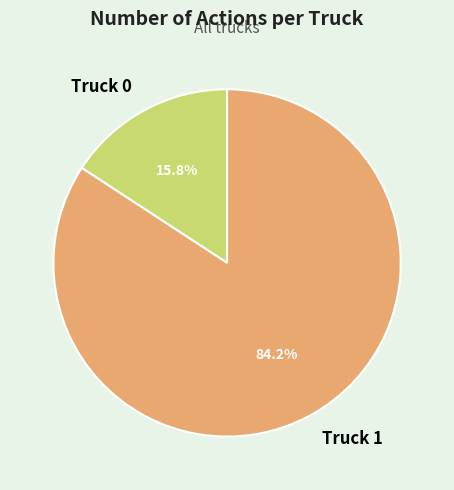

Count the number of slices in the pie.

2